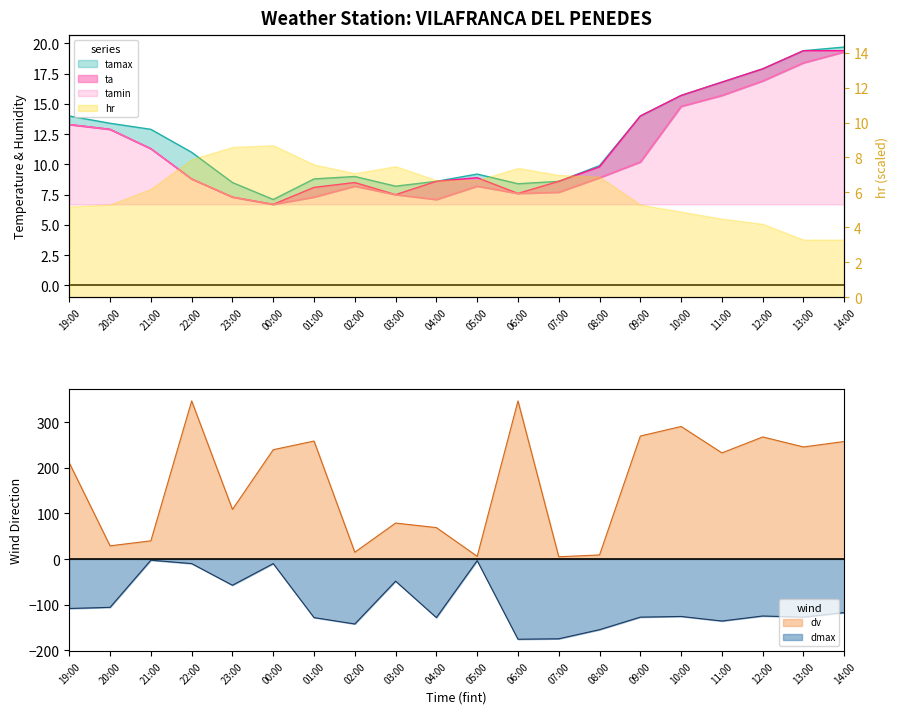

The value of dmax at 03:00 is -28.2. True or false?

False